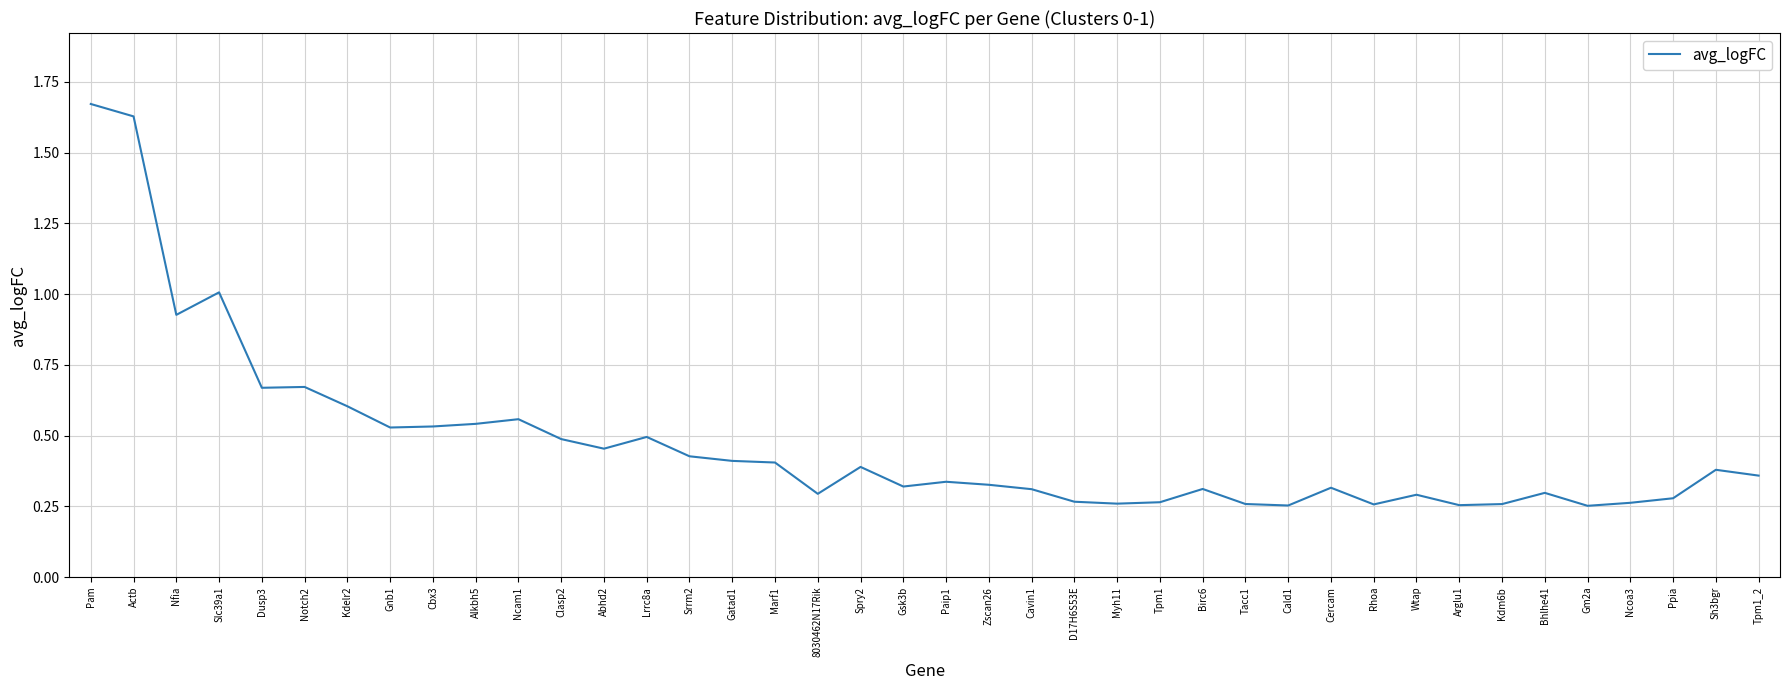

True or false: the data shows 0.2 at Gatad1.

False